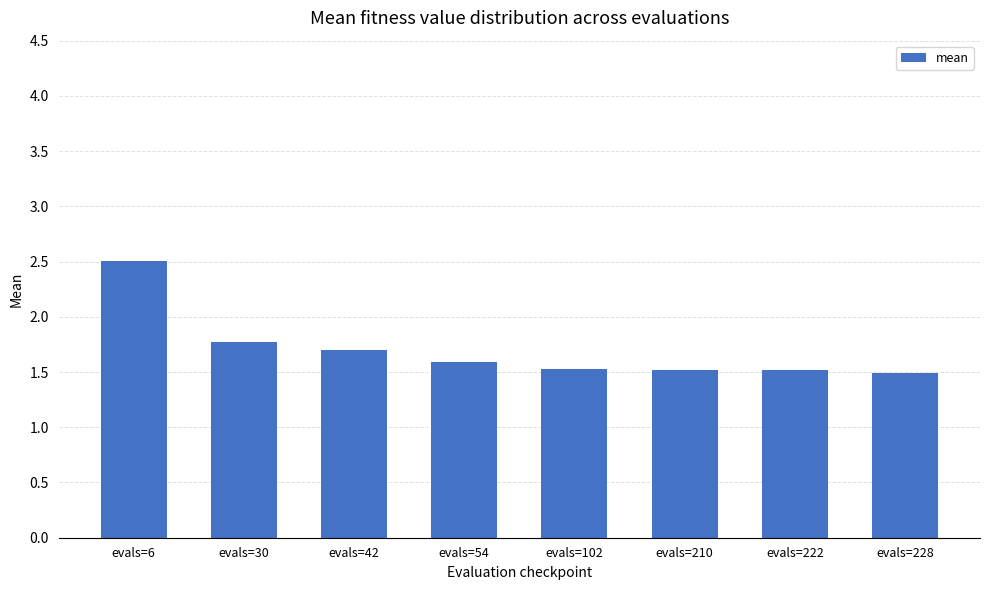

True or false: the data shows 2.4 at evals=42.

False